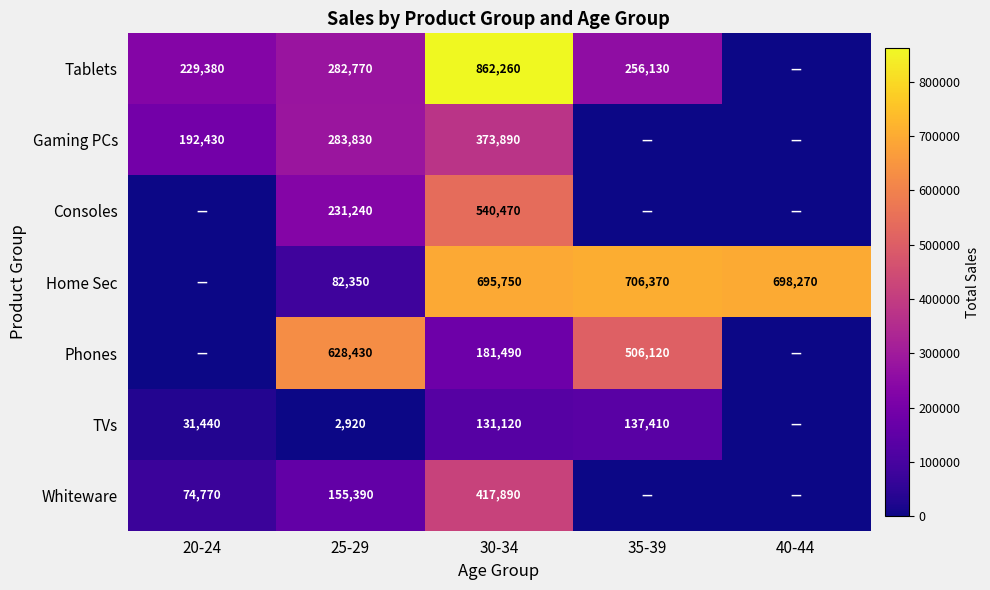

The Home Sec series shows 698270 at 40-44. True or false?

True